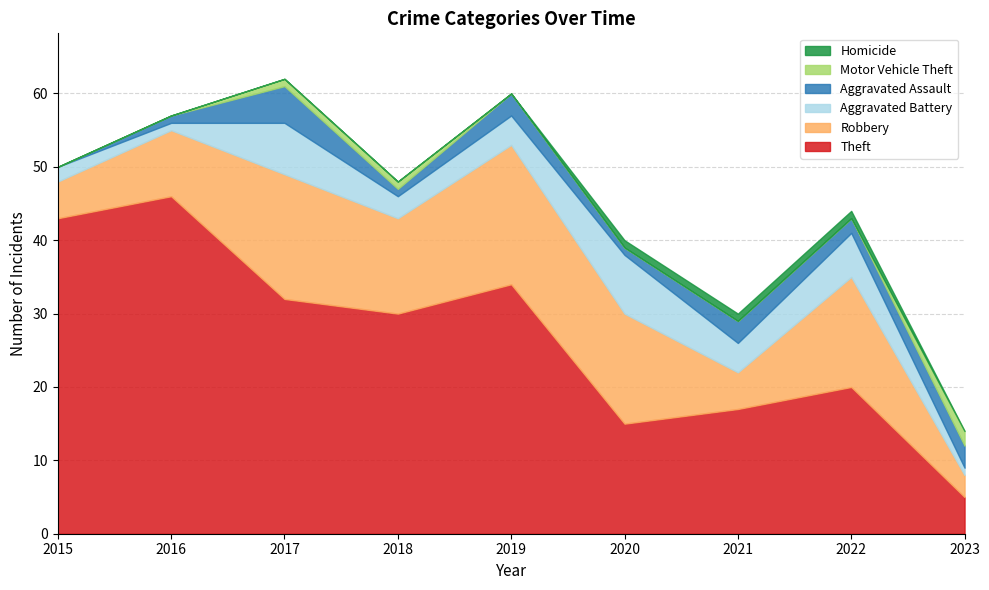

At how many categories does at least one series exceed 15?

7